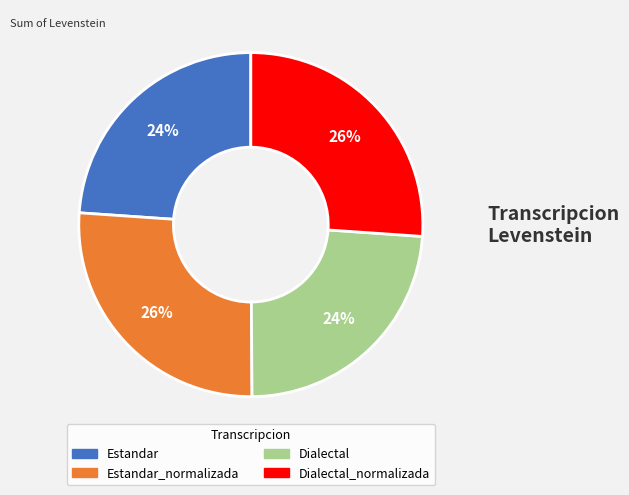

To the nearest percent, what is the average slice percentage?

25%